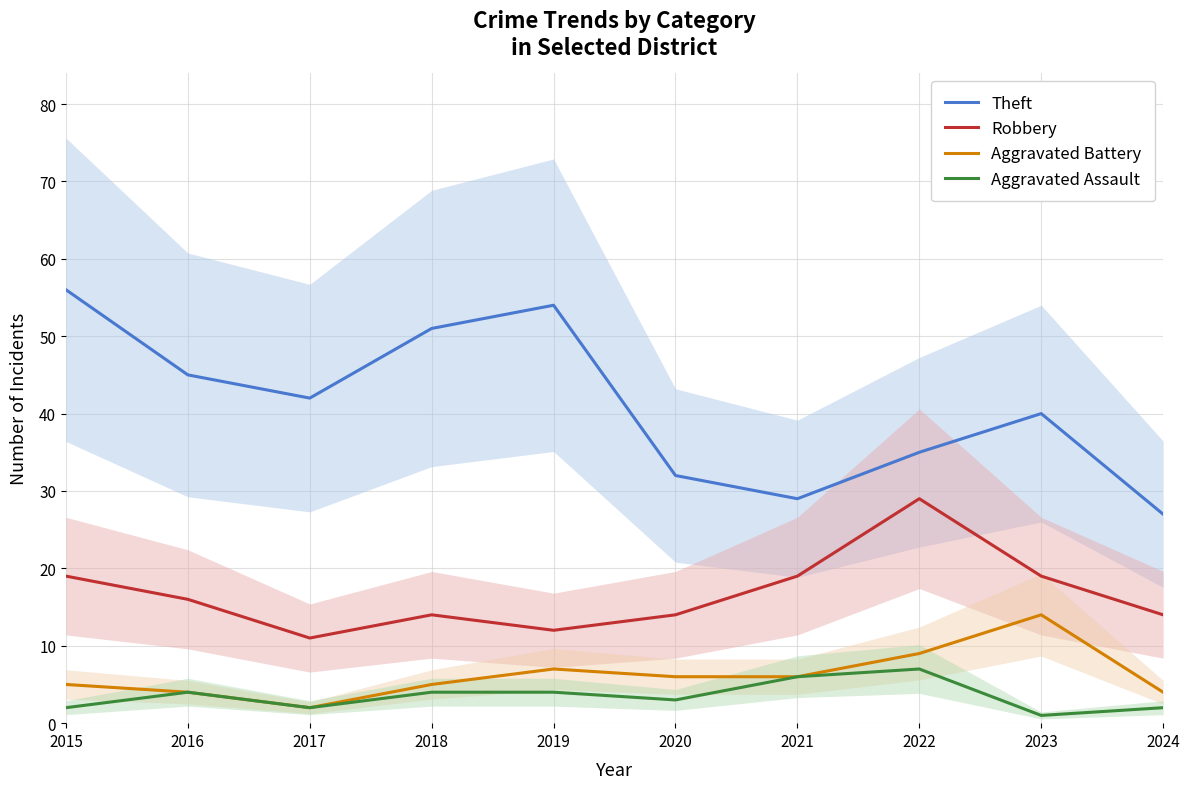

Reading left to right, transcribe all the data shown in this chart.

Theft: 56	45	42	51	54	32	29	35	40	27
Robbery: 19	16	11	14	12	14	19	29	19	14
Aggravated Battery: 5	4	2	5	7	6	6	9	14	4
Aggravated Assault: 2	4	2	4	4	3	6	7	1	2